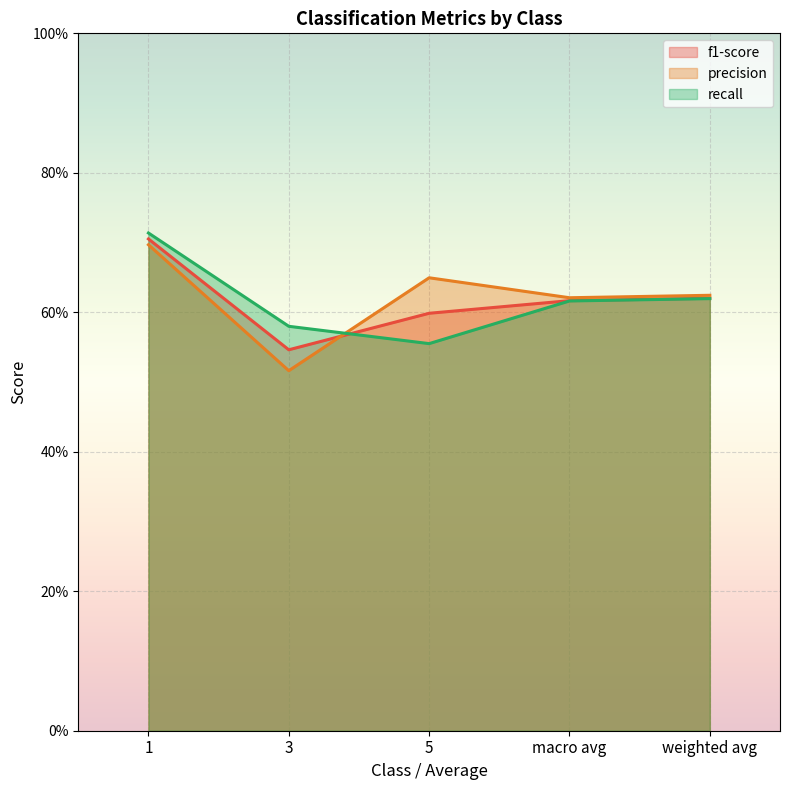

Reading left to right, what are all the values shown in this chart?

f1-score: 1=0.7	3=0.5	5=0.6	macro avg=0.6	weighted avg=0.6
precision: 1=0.7	3=0.5	5=0.6	macro avg=0.6	weighted avg=0.6
recall: 1=0.7	3=0.6	5=0.6	macro avg=0.6	weighted avg=0.6